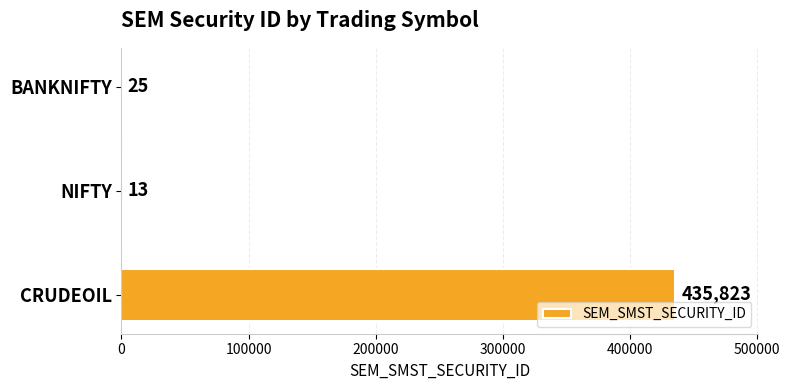

Reading bottom to top, transcribe all the data shown in this chart.

CRUDEOIL=435823	NIFTY=13	BANKNIFTY=25